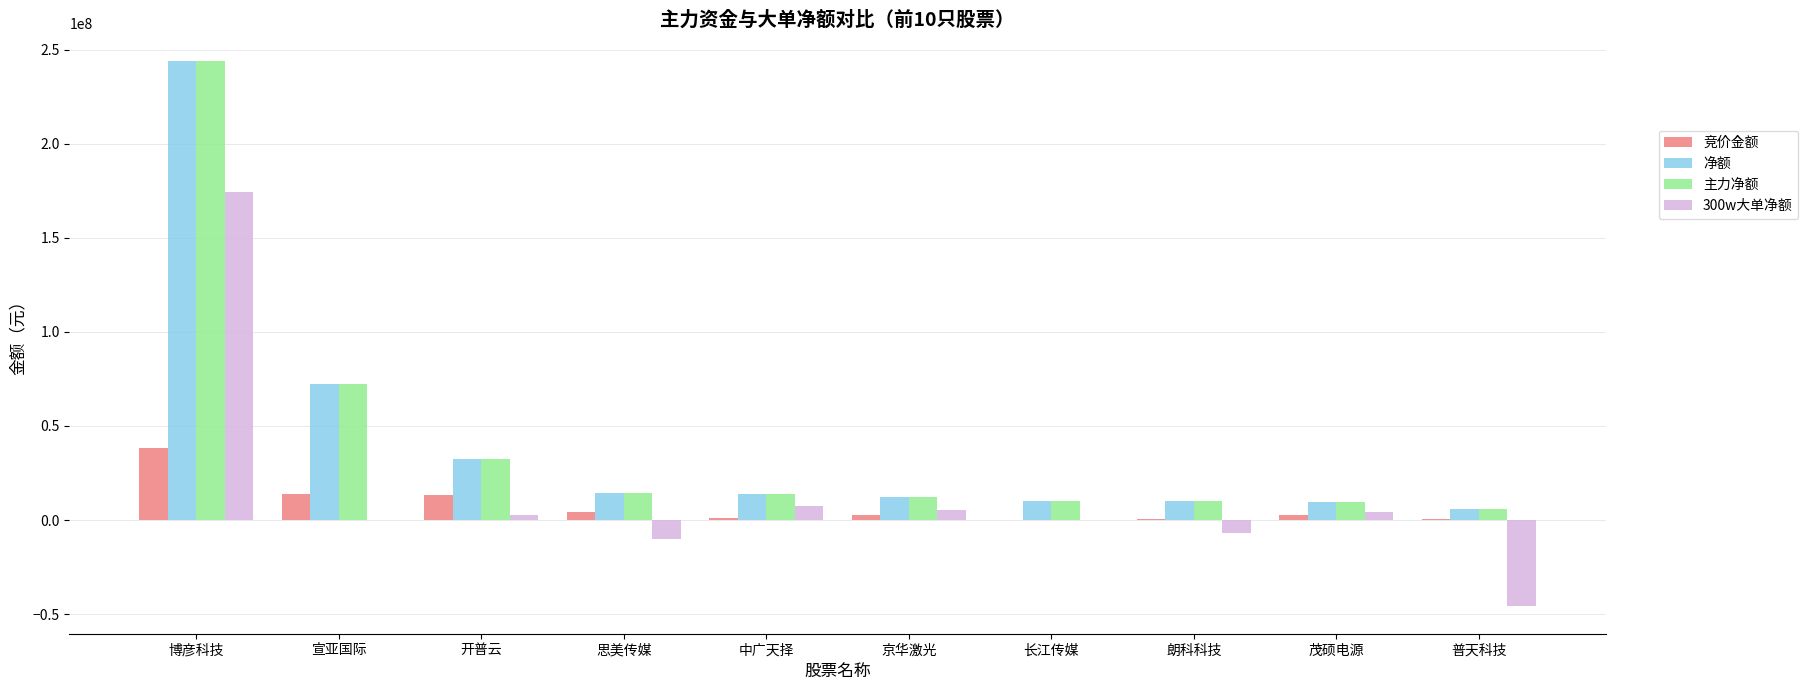

What are all the series names shown in the legend?

竞价金额, 净额, 主力净额, 300w大单净额